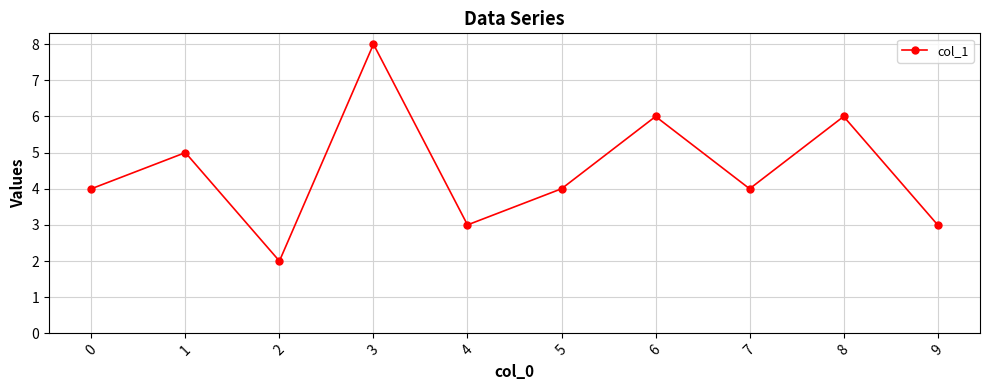

The value at 5 is 4. True or false?

True